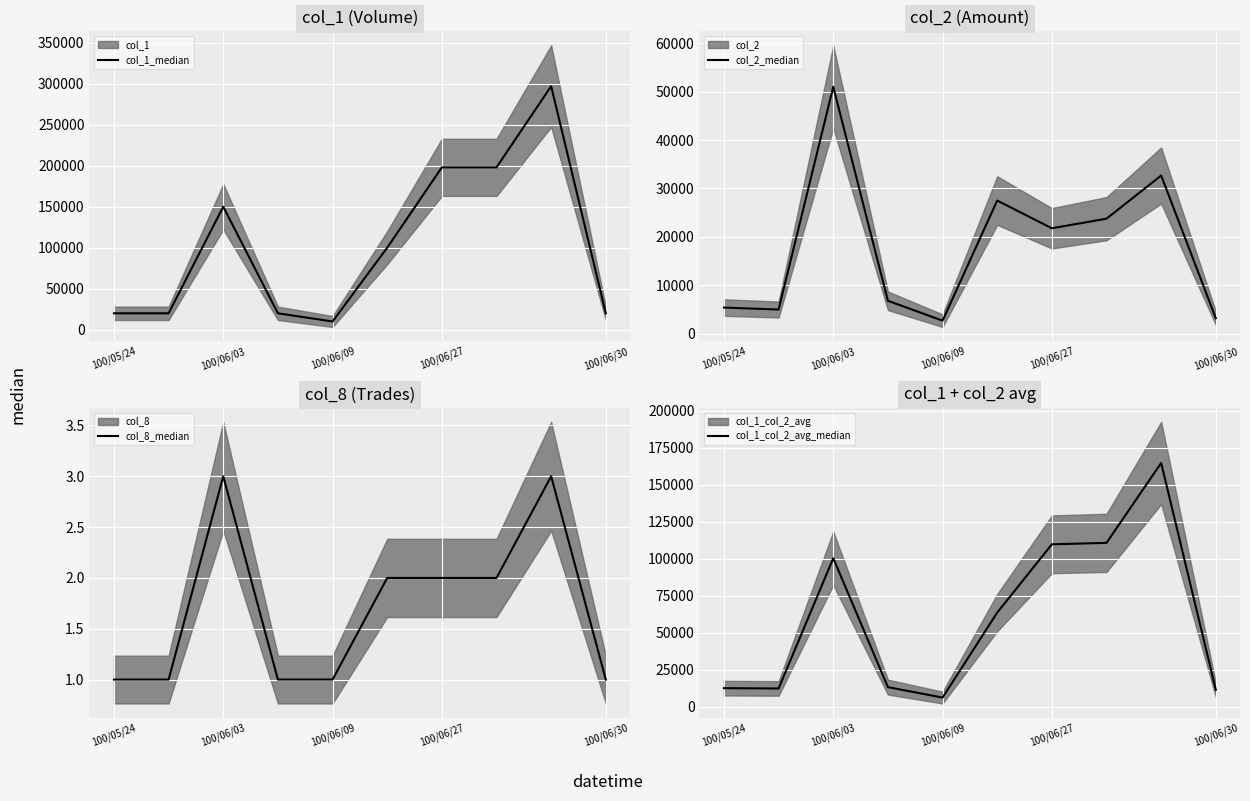

What is the highest value of the col_1_median series?

297000